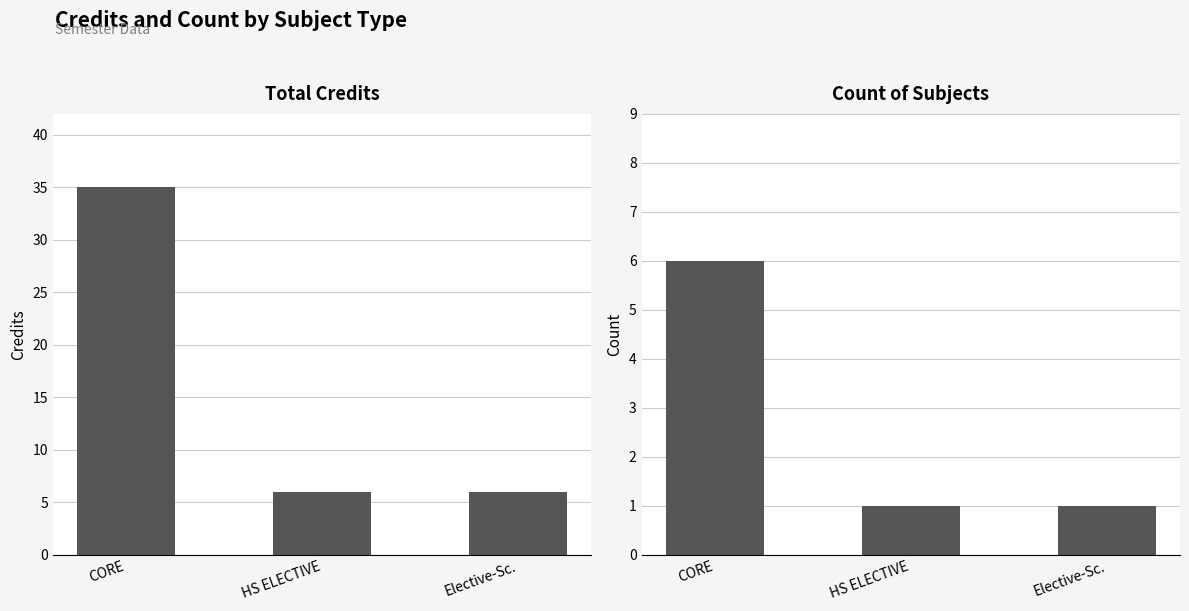

How many bars are there in total?

6